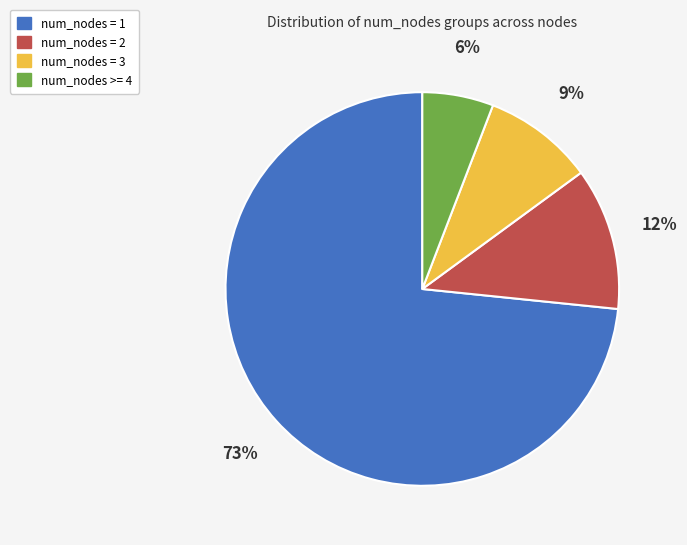

How many segments does this pie chart have?

4